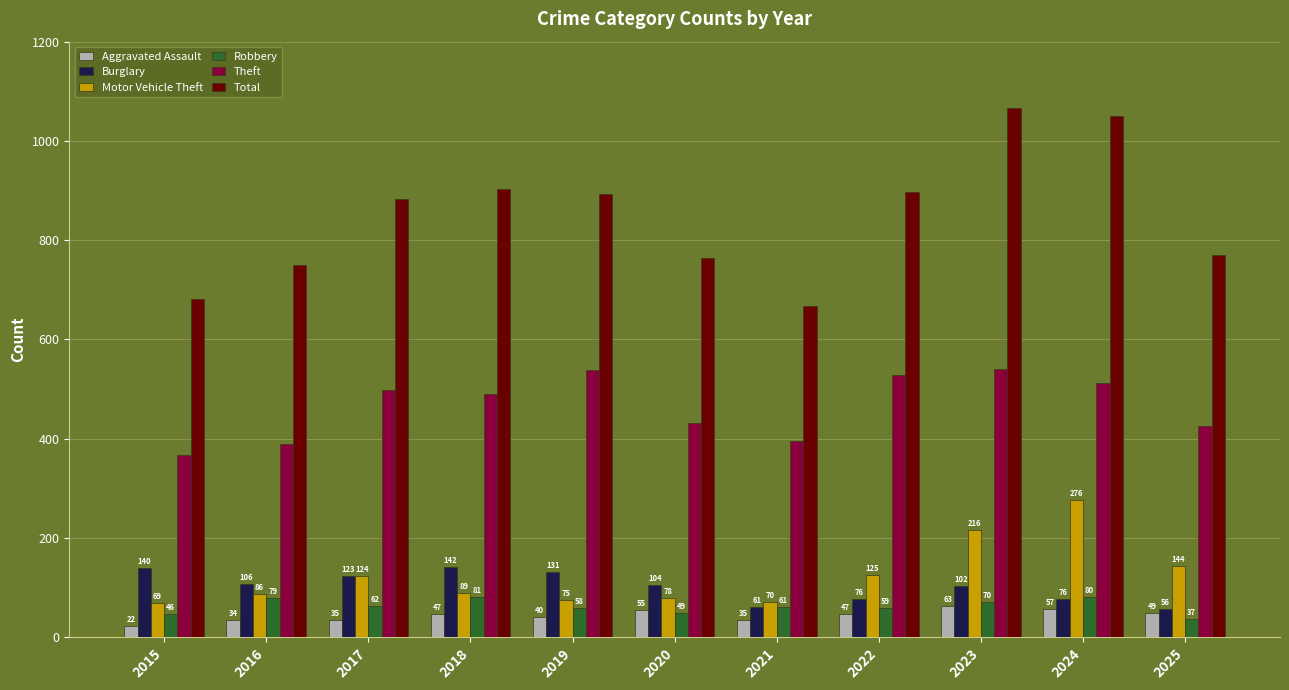

How many data points in Motor Vehicle Theft are less than 89?

5